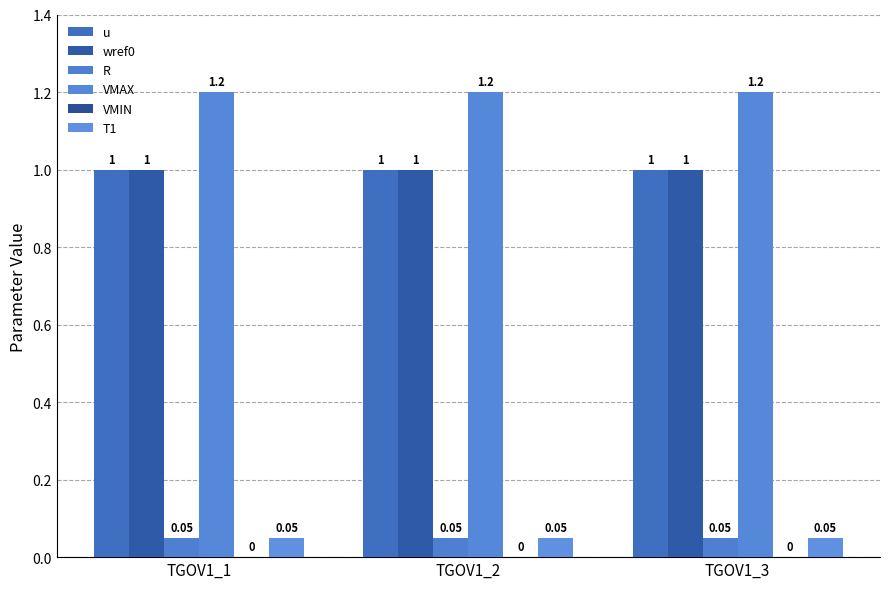

What is the difference between the highest and lowest values at TGOV1_3?

1.2